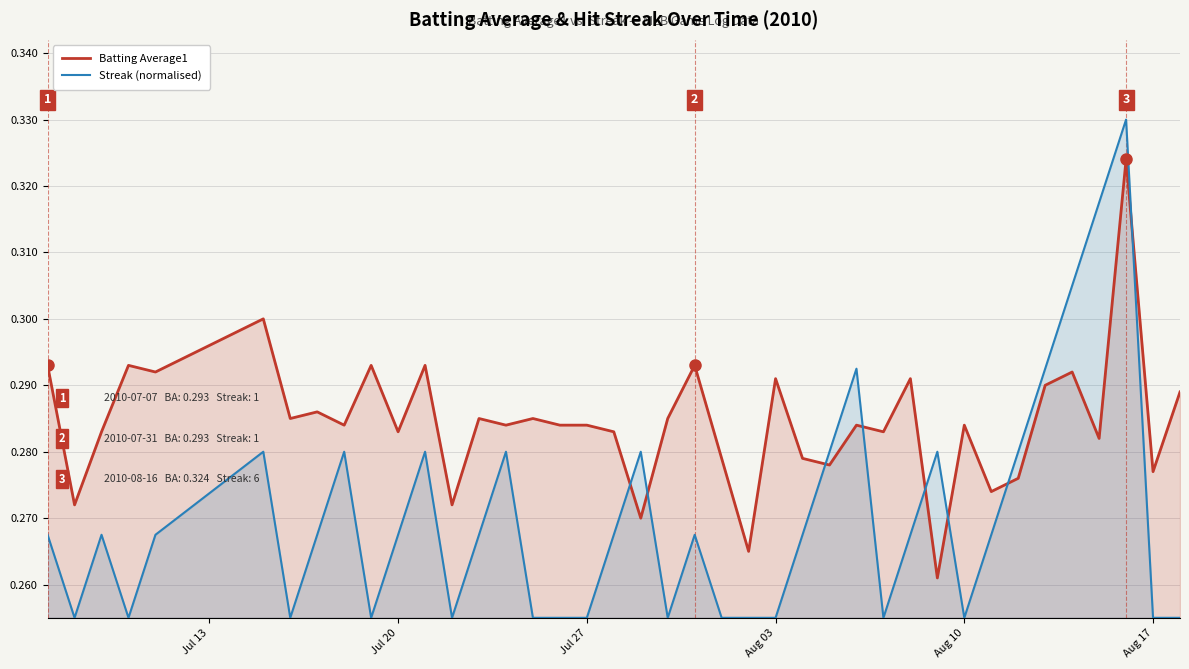

List the series in order of their peak value, lowest first.

Batting Average1, Streak (normalised)